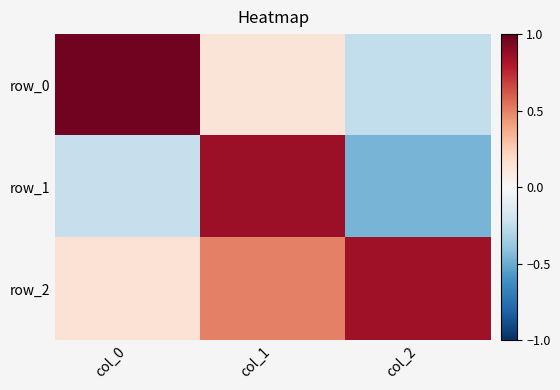

How many row_1 values are between 0 and 1?

1